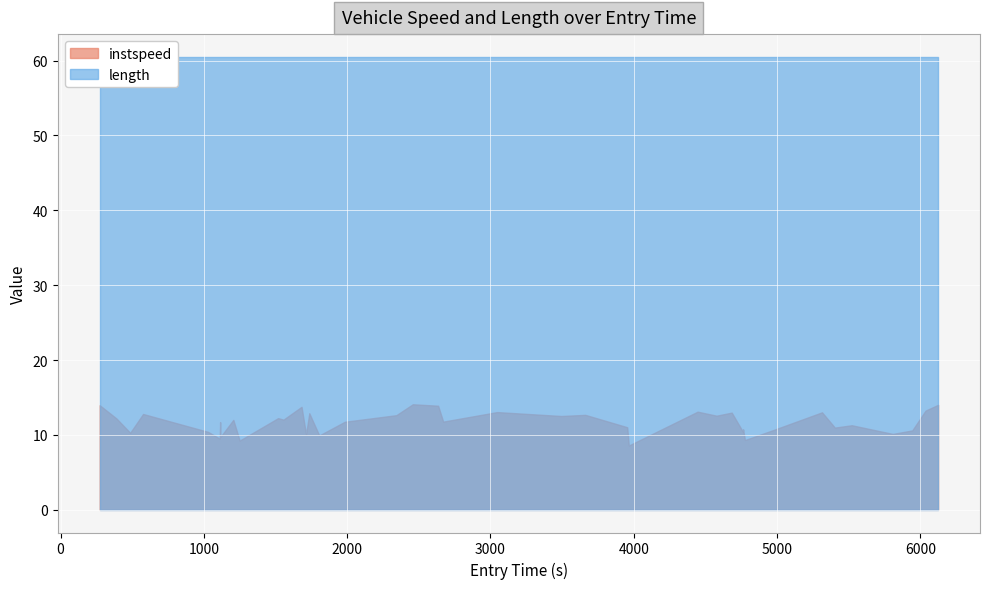

What is the average value of the instspeed series?

11.7